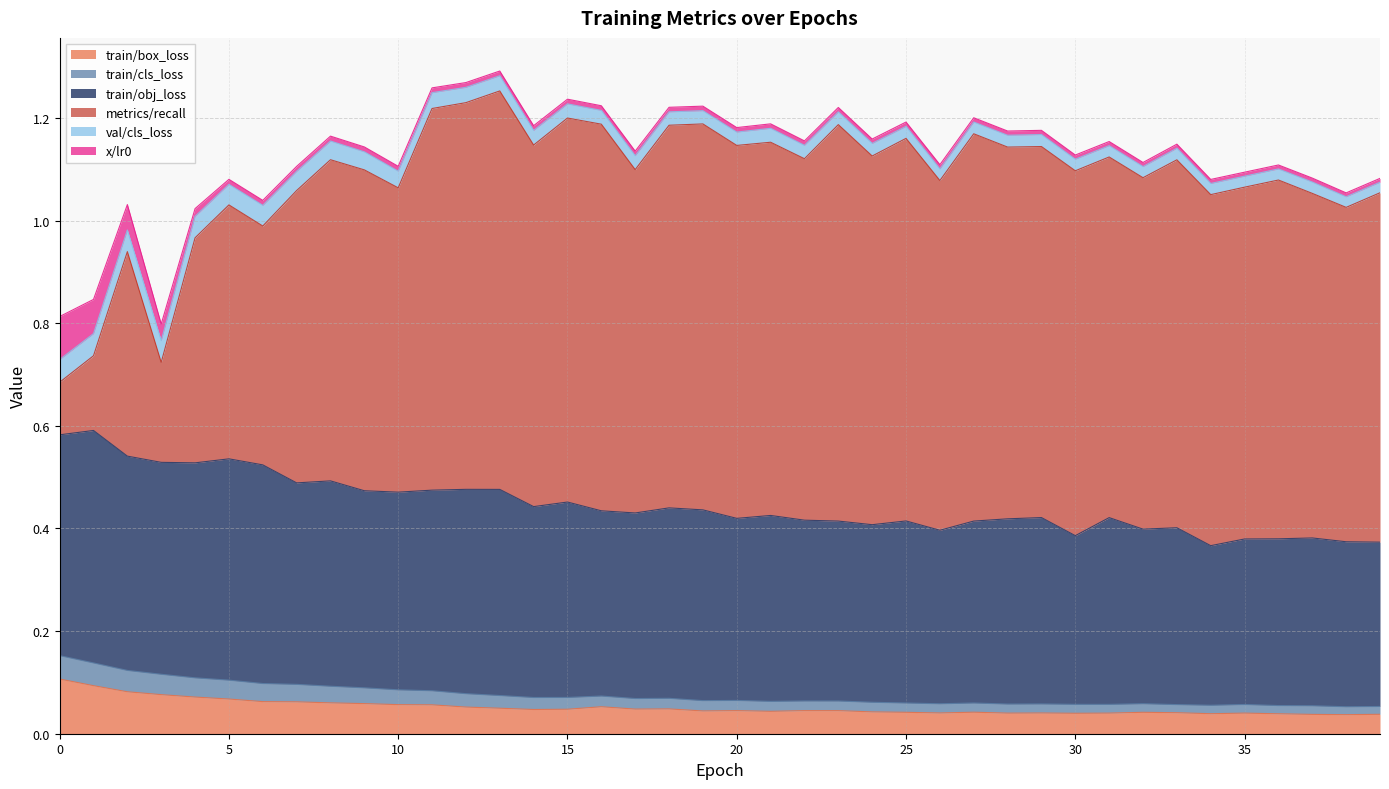

Is the value of train/obj_loss at 12 greater than the value of train/cls_loss at 33?

Yes